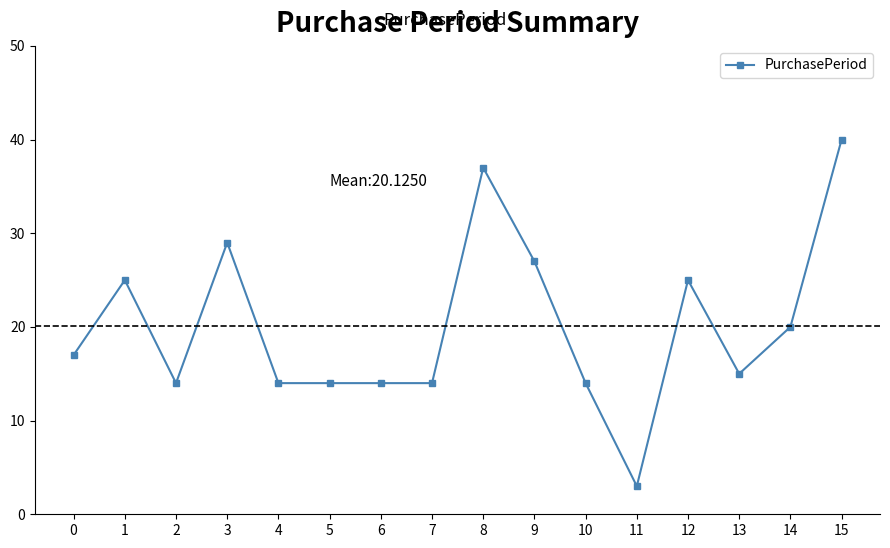

What is the sum of all values?

322